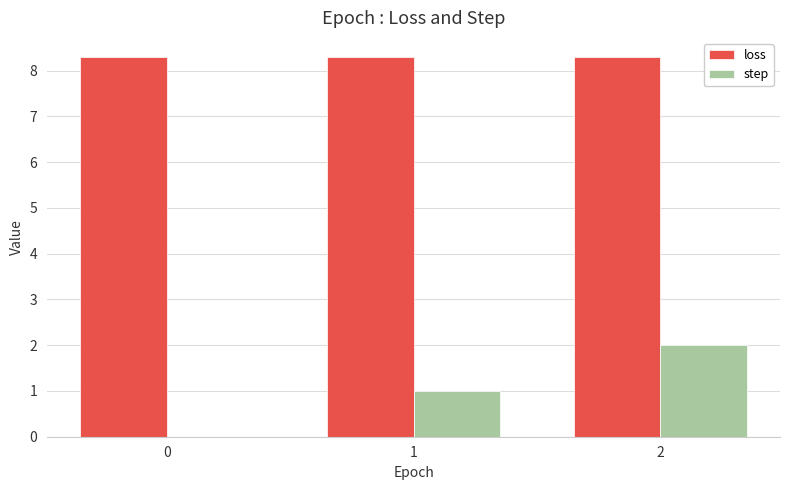

Where is step nearest to the value 1?

1